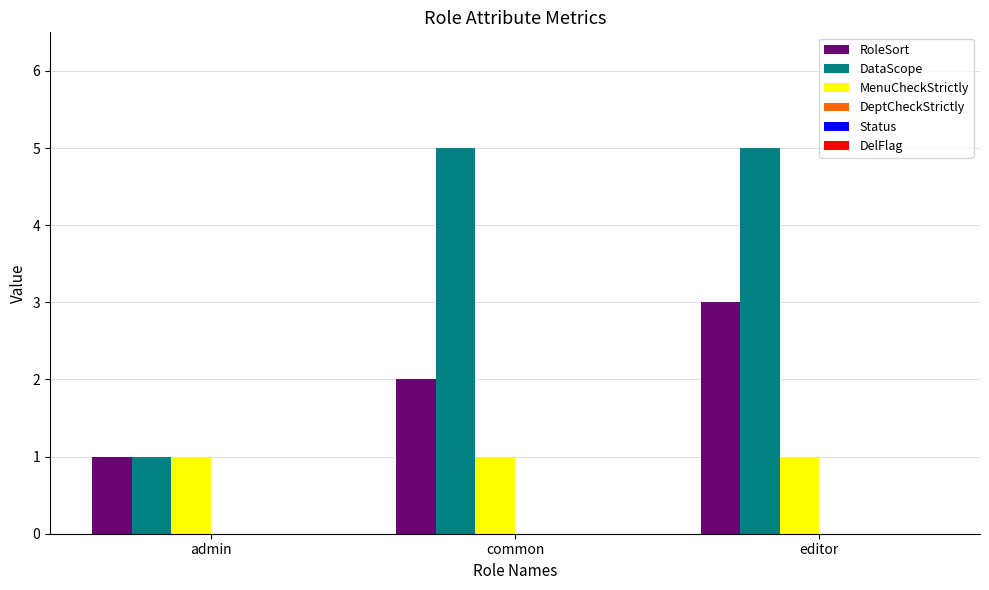

Reading left to right, extract all data points from this chart.

RoleSort: 1	2	3
DataScope: 1	5	5
MenuCheckStrictly: 1	1	1